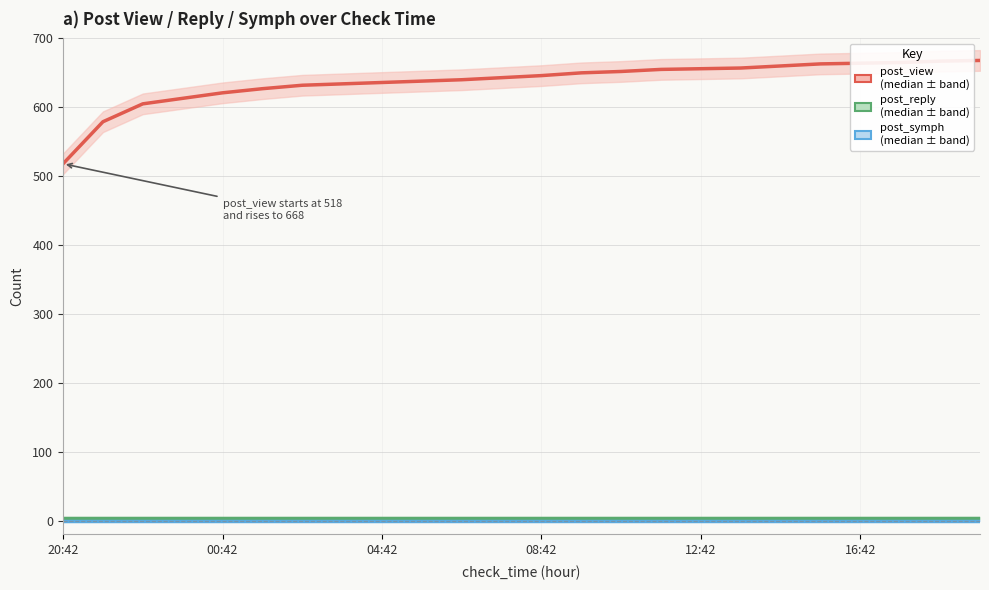

Reading left to right, list all the values displayed in this chart.

post_view: 518	579	605	613	621	627	632	634	636	638	640	643	646	650	652	655	656	657	660	663	664	665	667	668
post_reply: 4	4	4	4	4	4	4	4	4	4	4	4	4	4	4	4	4	4	4	4	4	4	4	4
post_symph: 0	0	0	0	0	0	0	0	0	0	0	0	0	0	0	0	0	0	0	0	0	0	0	0